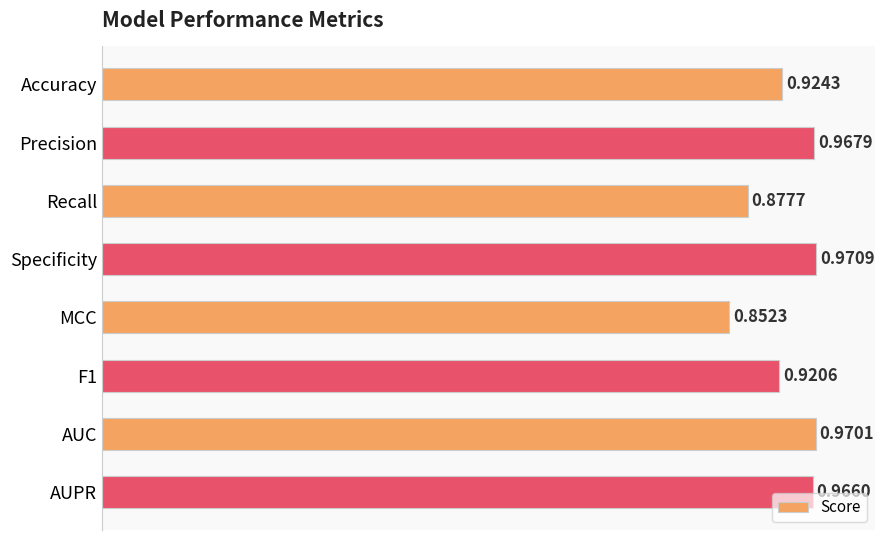

What is the label of the 3rd bar from the top?

Recall